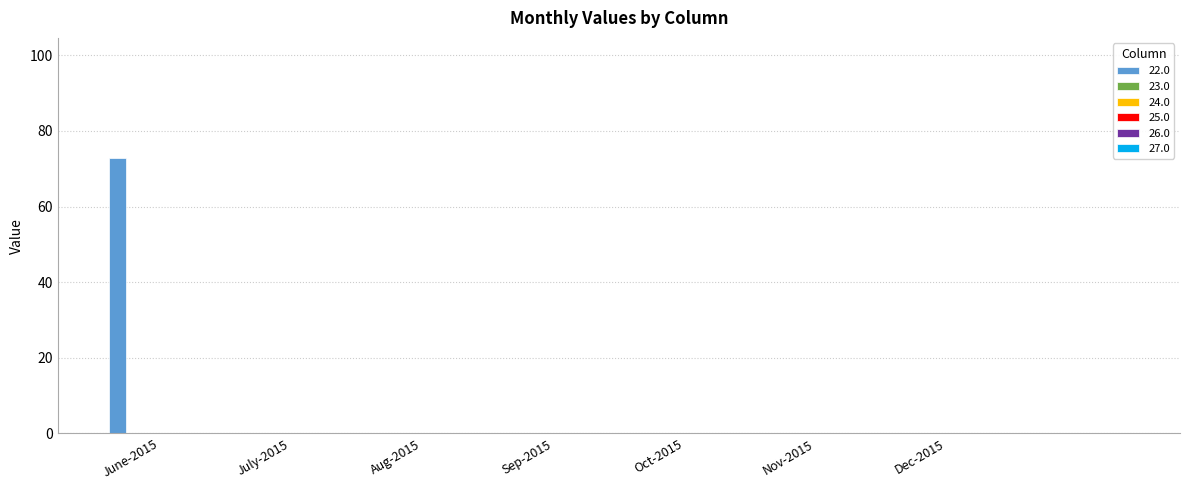

What is the sum of all values?

72.8